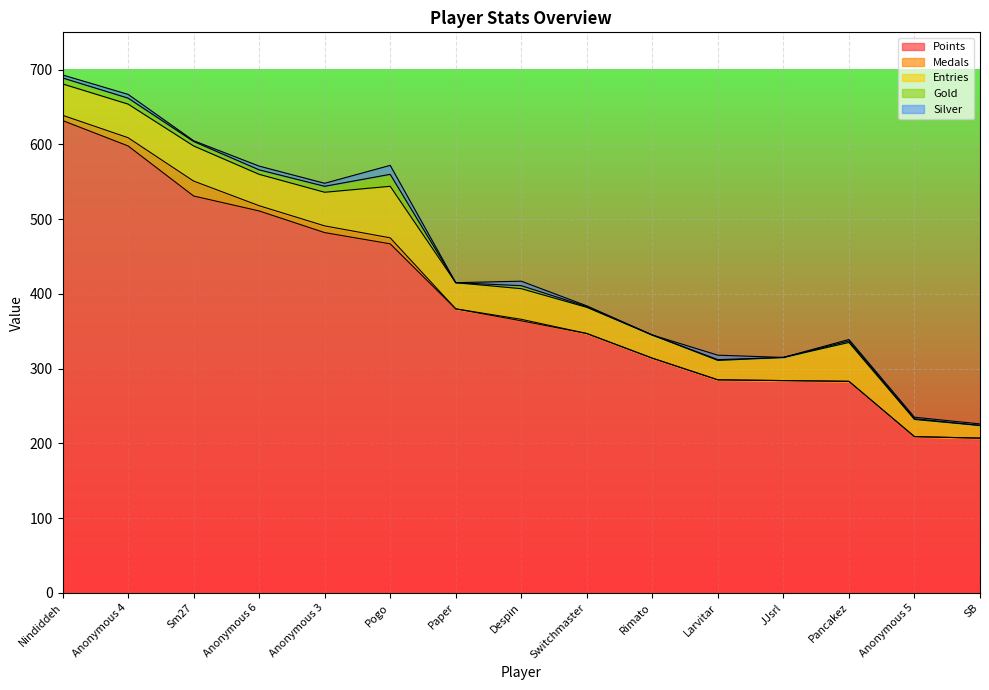

At how many categories does at least one series exceed 382?

6